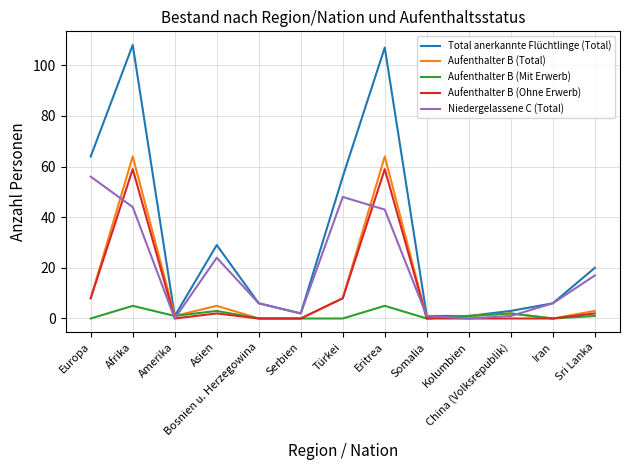

What position from the left is Bosnien u. Herzegowina?

5